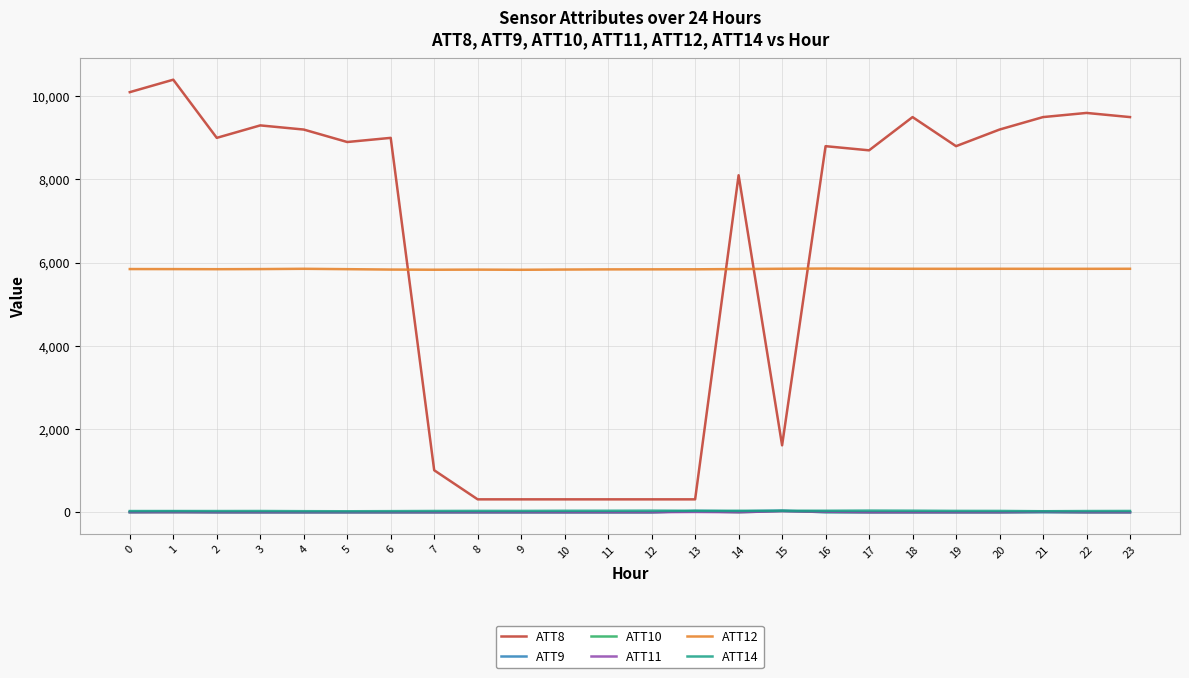

The ATT9 series shows -10.0 at 5. True or false?

True